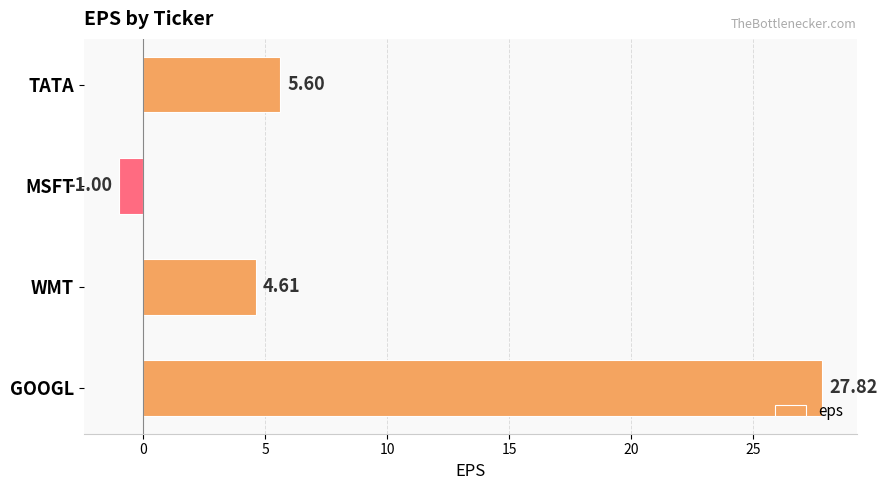

Which label corresponds to the largest value in the chart?

GOOGL